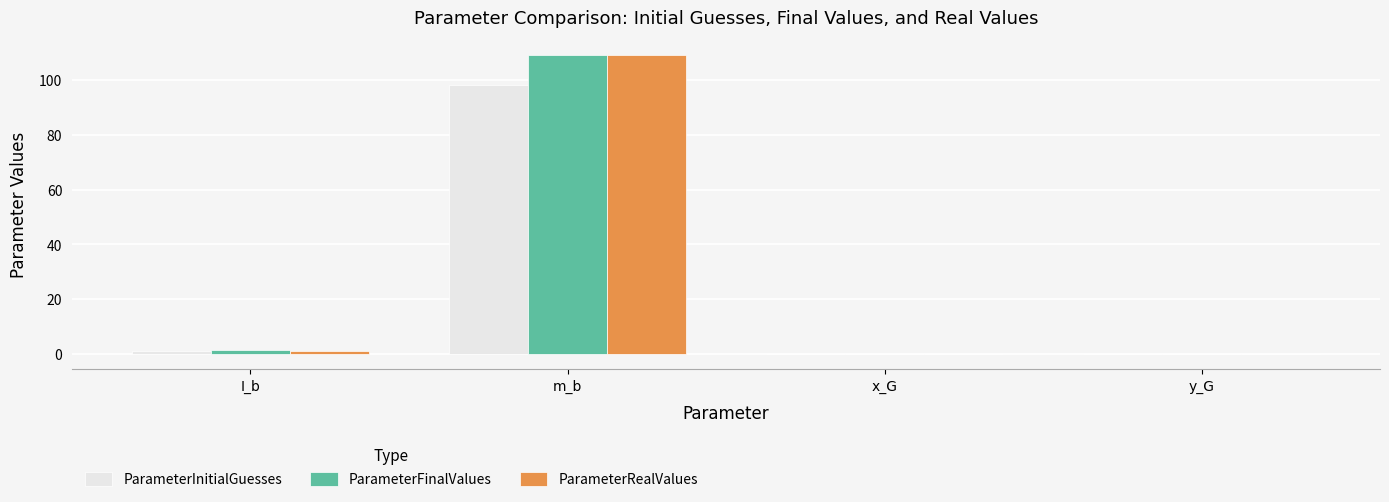

How many distinct data groups are displayed?

3